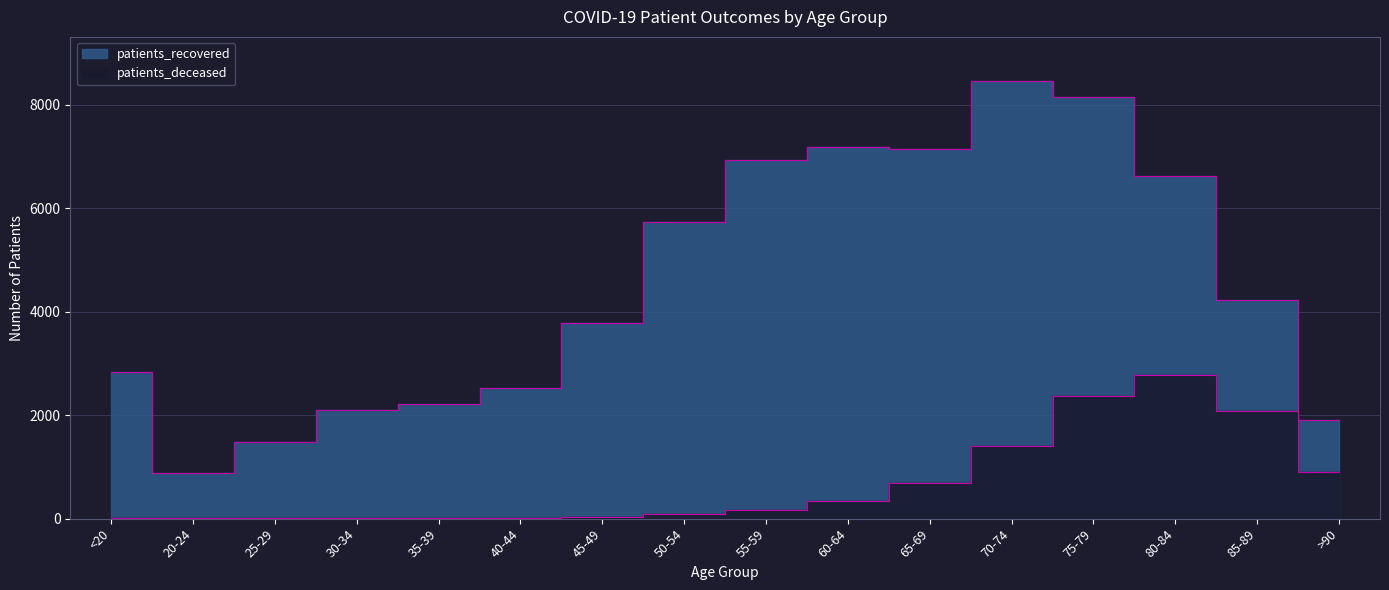

The value of patients_deceased at 25-29 is 5. True or false?

False